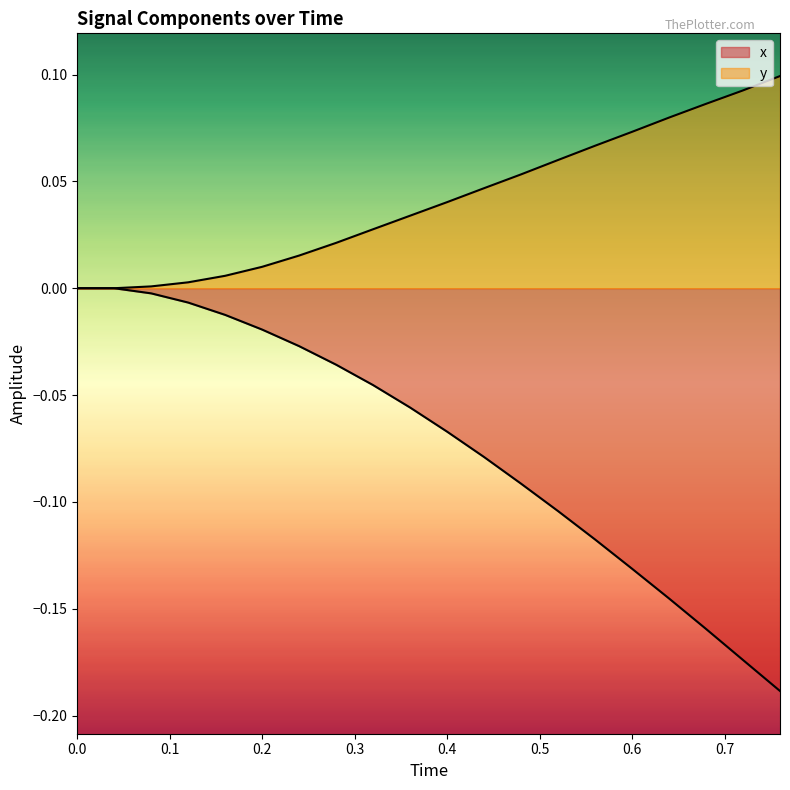

What is the maximum value for y?

0.1